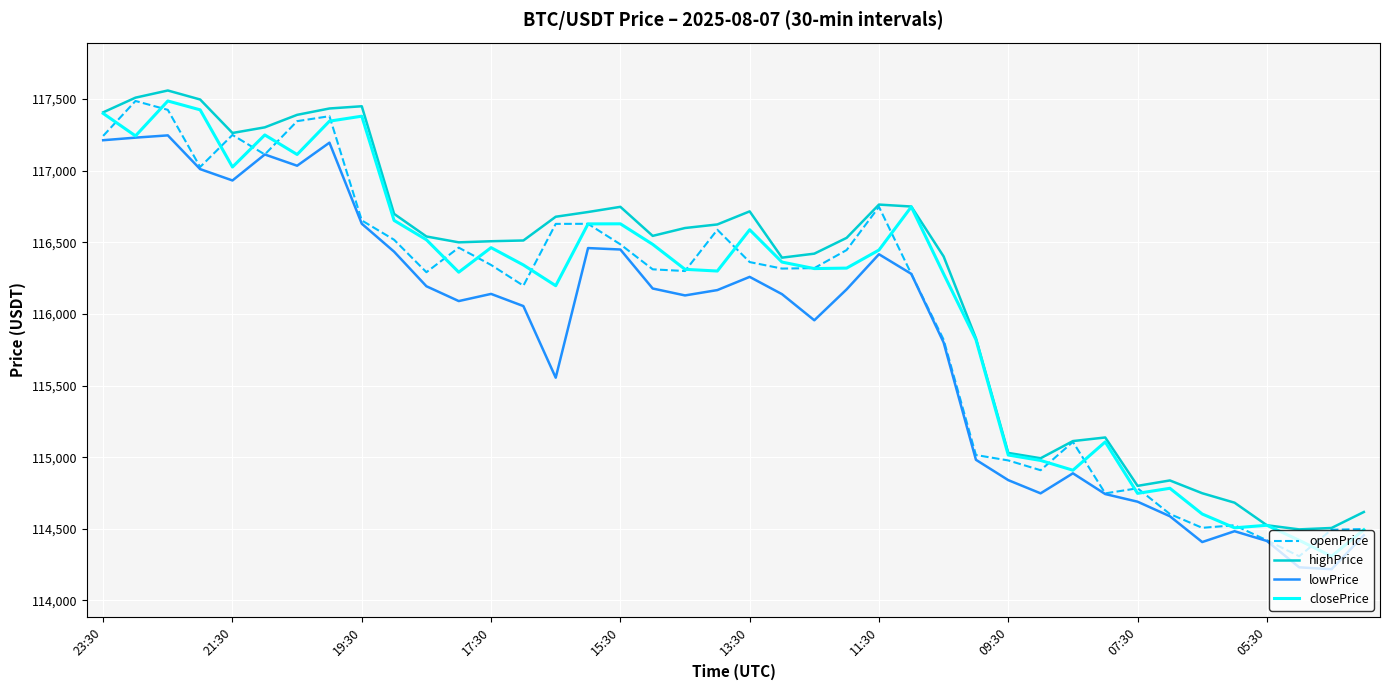

What are all the series names shown in the legend?

openPrice, highPrice, lowPrice, closePrice